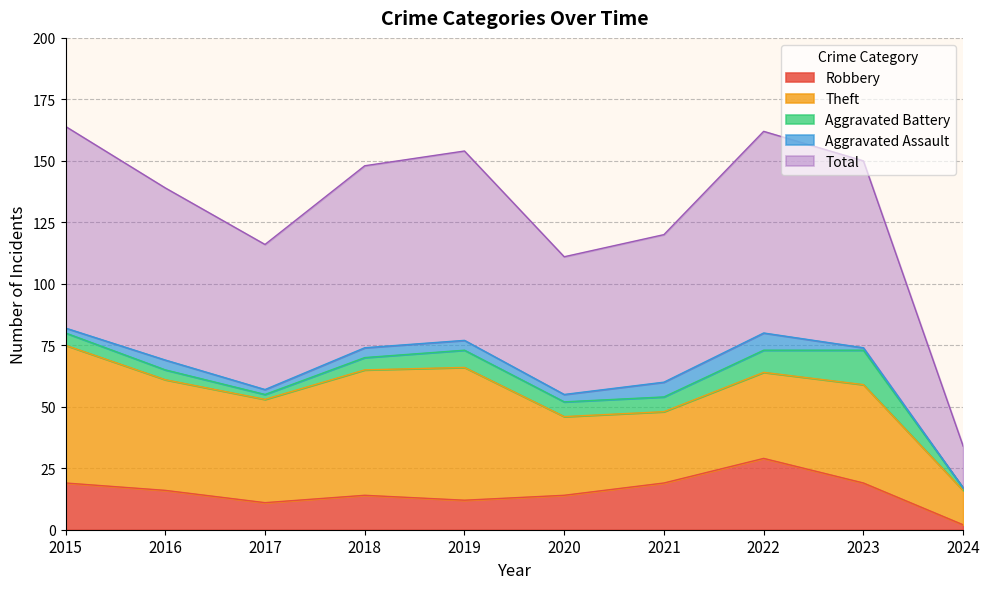

True or false: Robbery has a value of 11 at 2017.

True